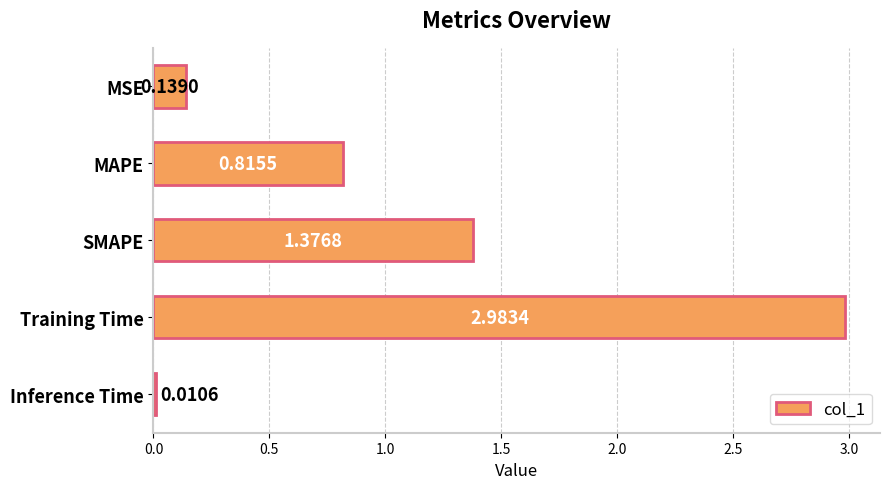

Where is the data nearest to the value 1?

MAPE